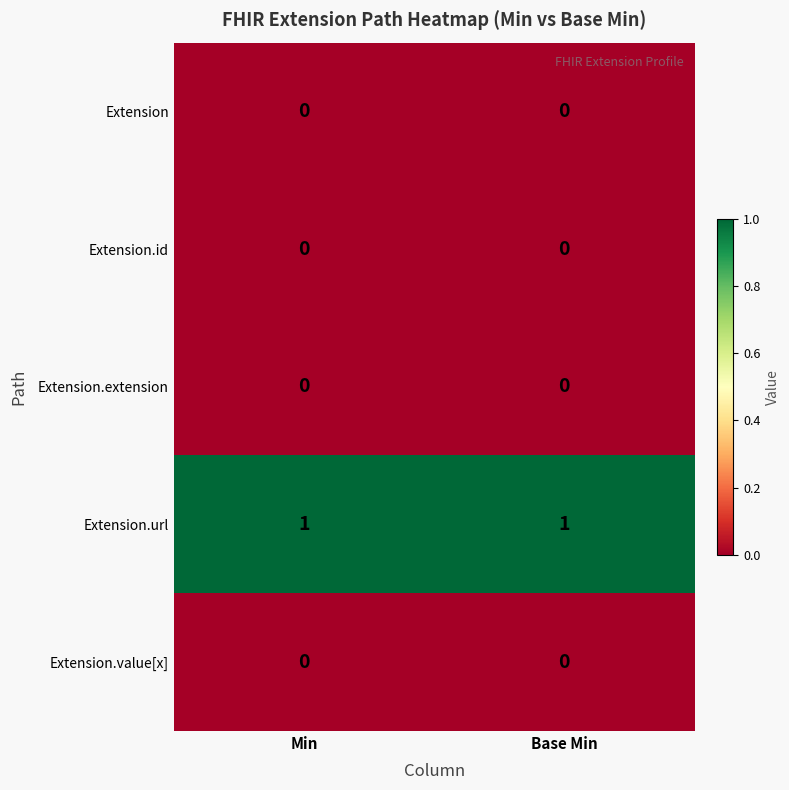

Which series has the largest total across all categories?

Extension.url